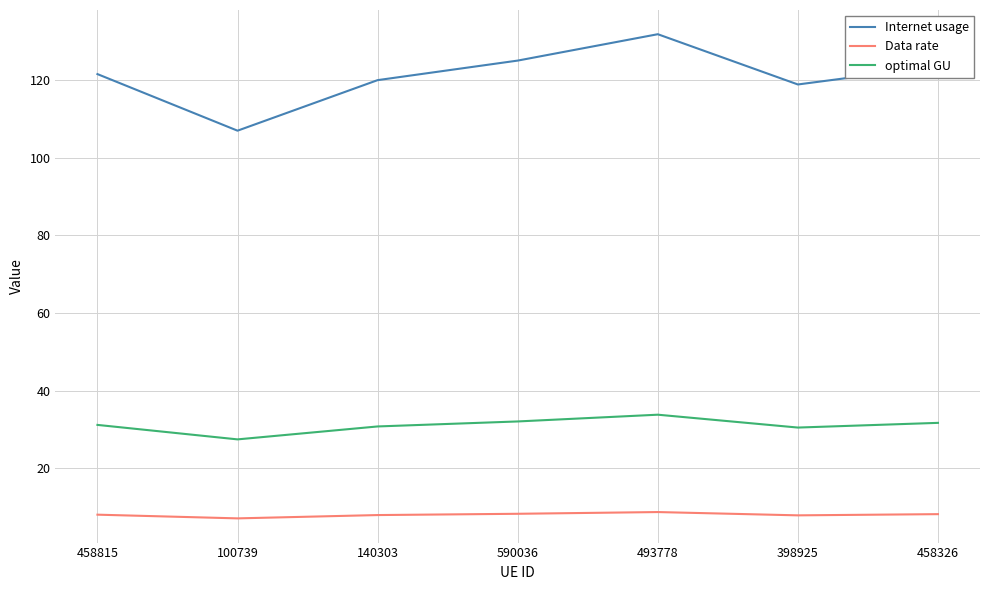

Which series has the largest total across all categories?

Internet usage